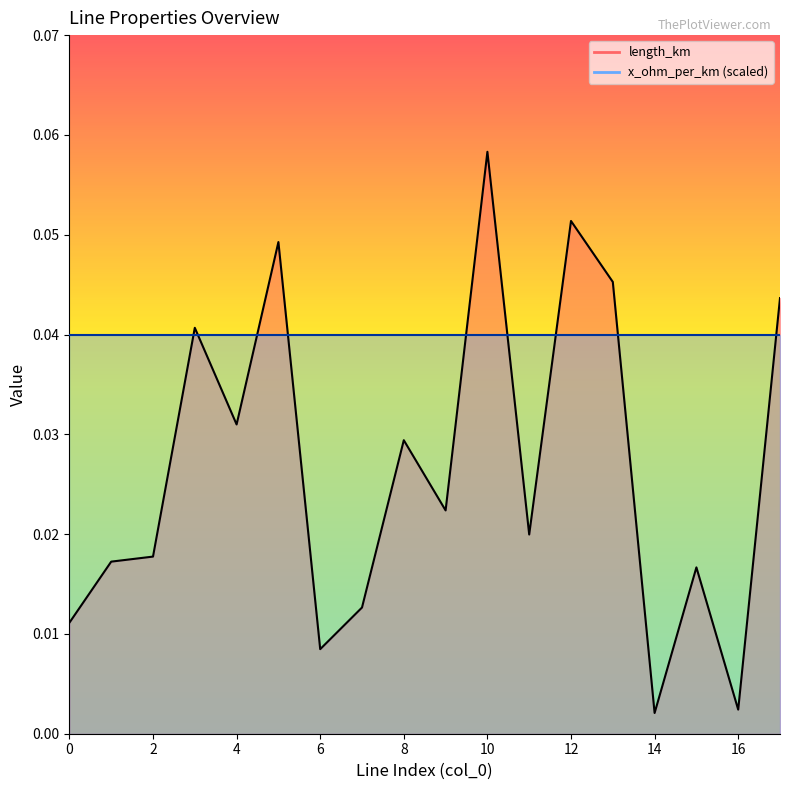

Reading left to right, extract all data points from this chart.

0=0.0	1=0.0	2=0.0	3=0.0	4=0.0	5=0.0	6=0.0	7=0.0	8=0.0	9=0.0	10=0.1	11=0.0	12=0.1	13=0.0	14=0.0	15=0.0	16=0.0	17=0.0